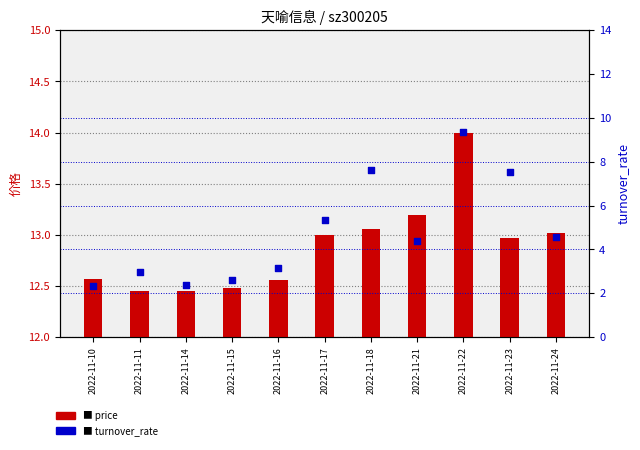

Which series reaches the maximum Y coordinate?

price